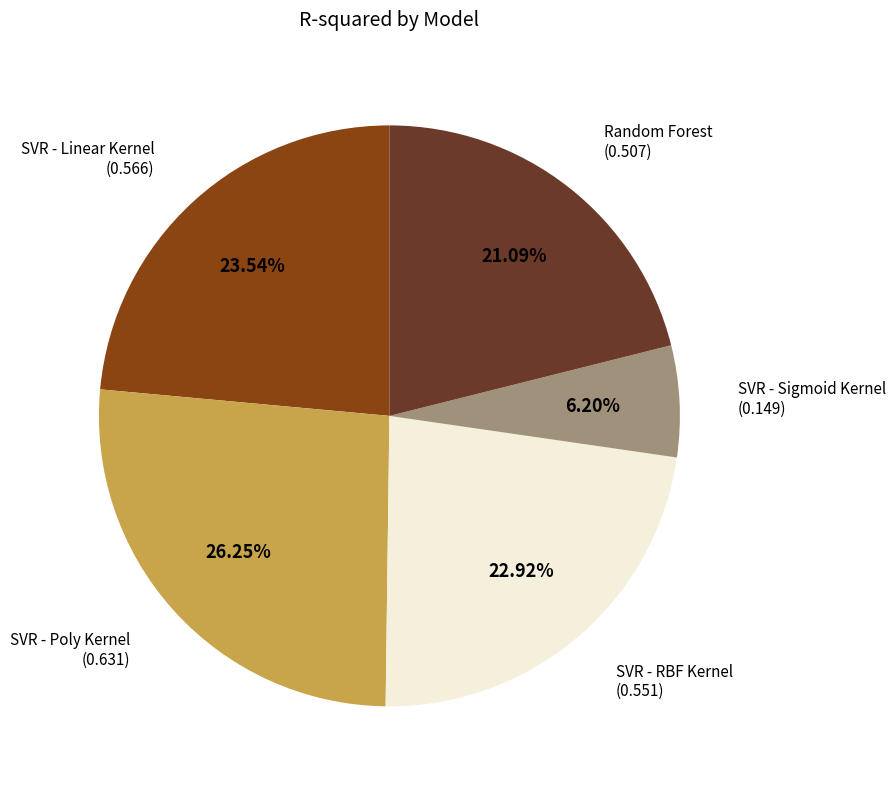

Is there a majority slice in this chart?

No